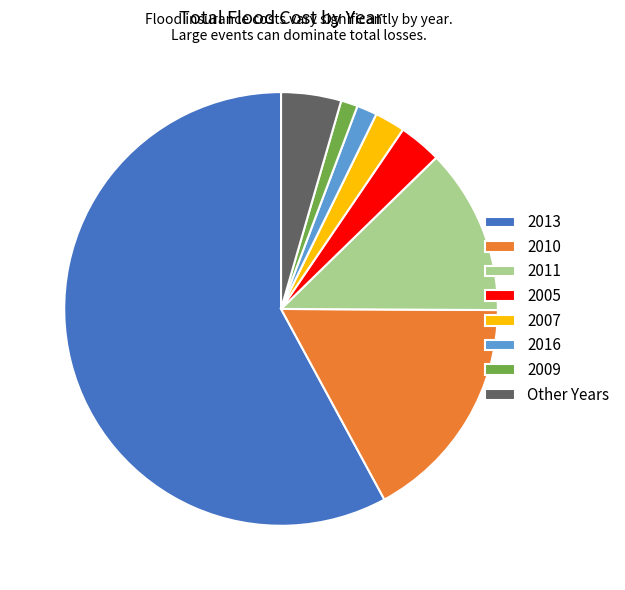

Which category has the biggest portion of the pie?

2013